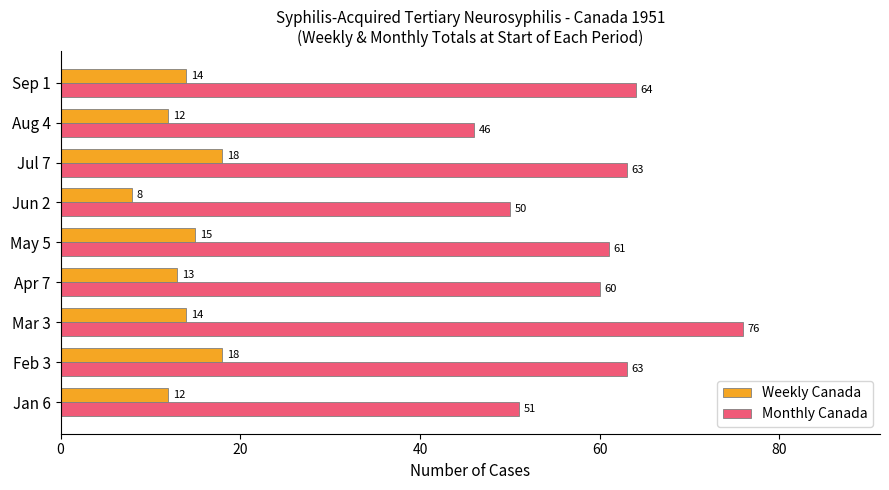

What is the sum of all Monthly Canada values?

534